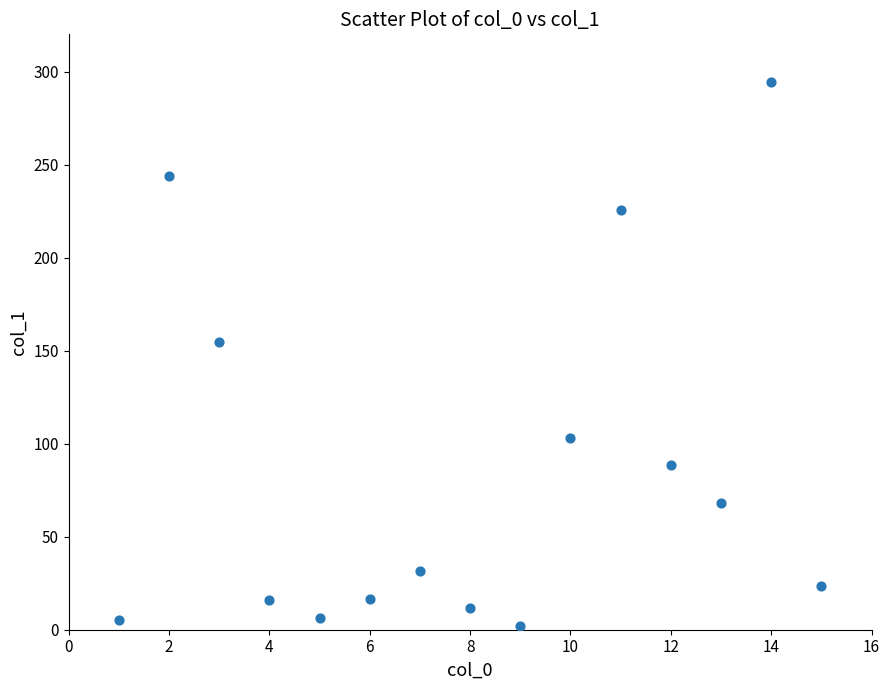

What is the range of Y values (max minus min)?

292.7